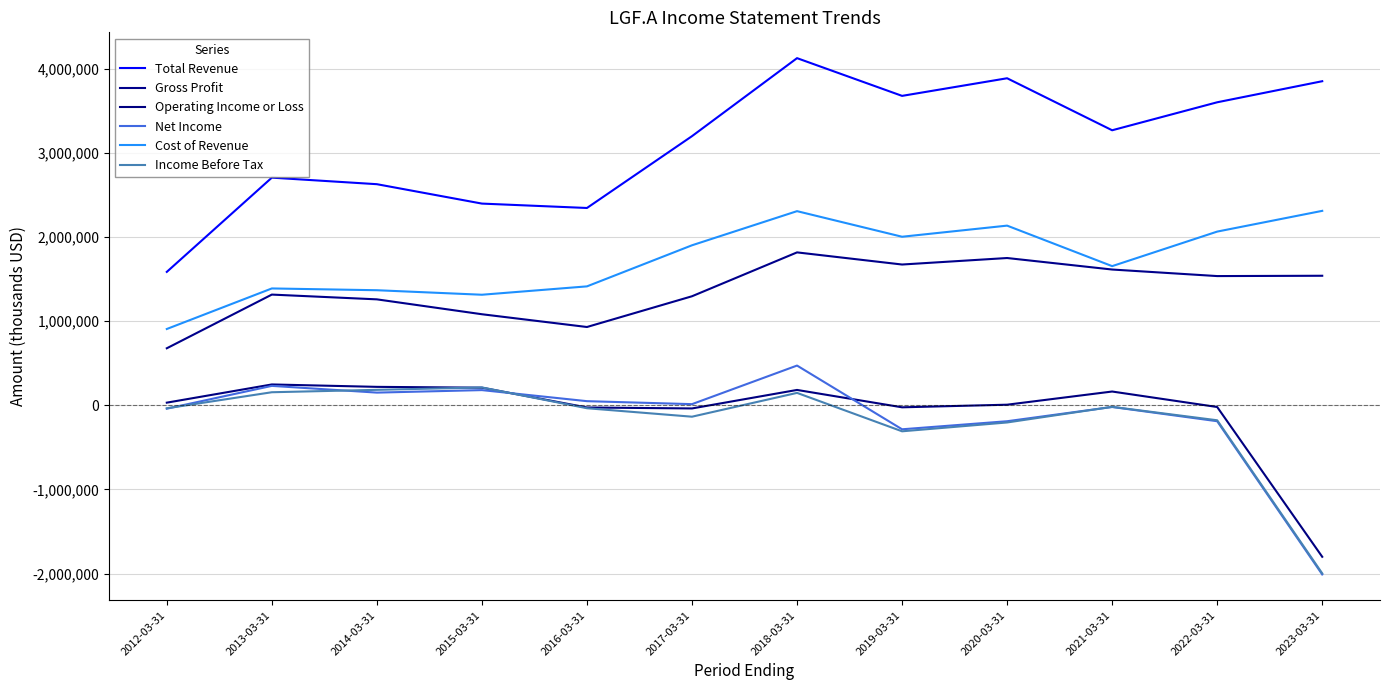

Rank the series by their maximum value, from lowest to highest.

Income Before Tax, Operating Income or Loss, Net Income, Gross Profit, Cost of Revenue, Total Revenue